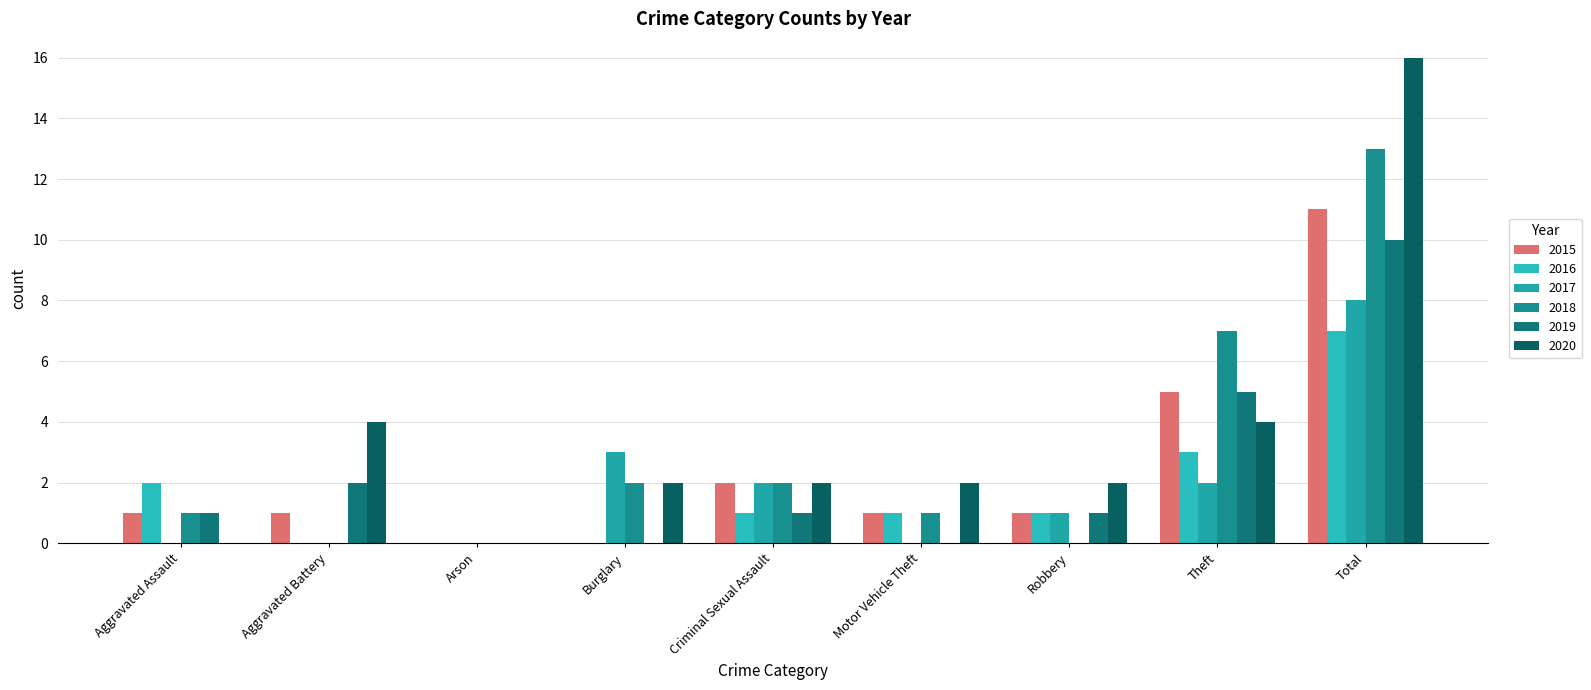

The value of 2019 at Arson is 0. True or false?

True